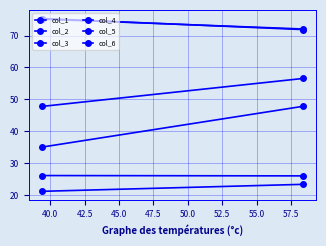

What is the sum of all col_3 values?

147.2